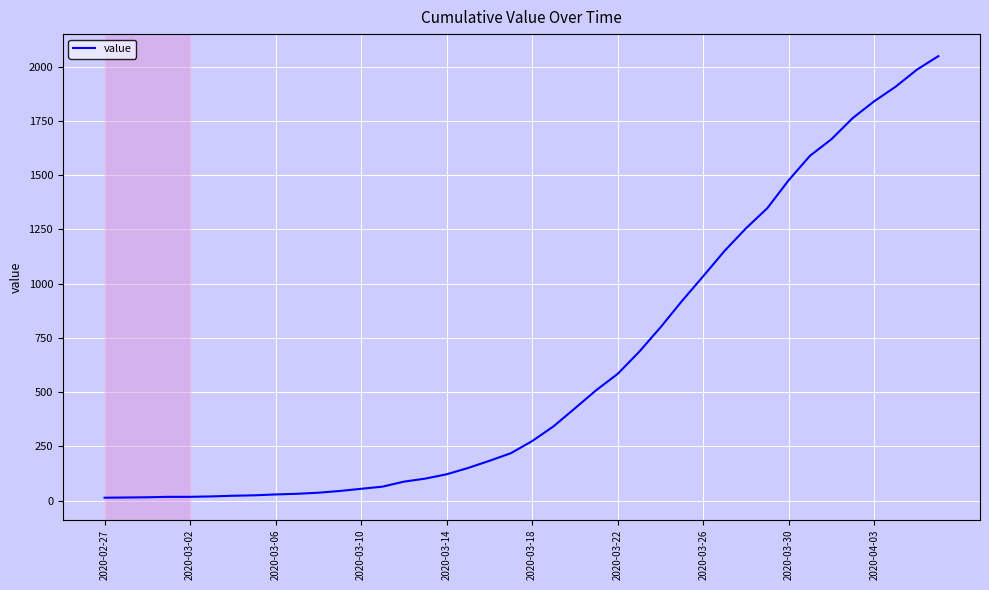

What is the greatest value displayed?

2049